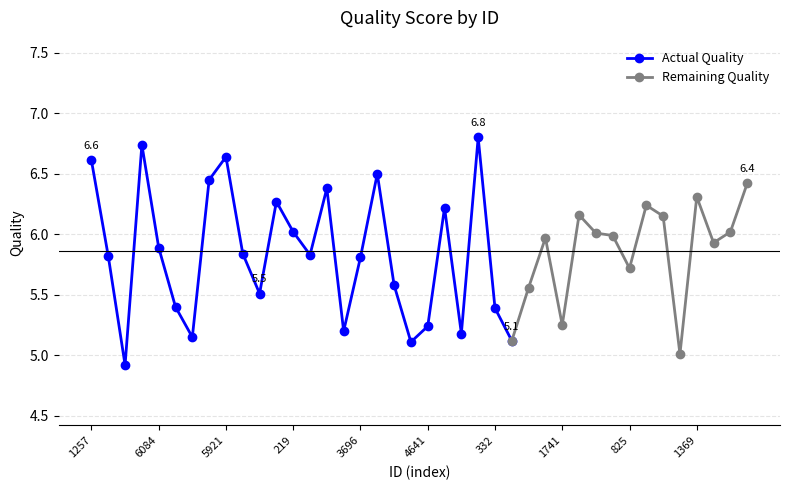

Reading left to right, what are all the values shown in this chart?

1257=6.6	6409=5.8	136=4.9	1631=6.7	6084=5.9	5434=5.4	1094=5.2	5146=6.5	5921=6.6	1076=5.8	616=5.5	4336=6.3	219=6.0	6403=5.8	2397=6.4	5240=5.2	3696=5.8	1070=6.5	5890=5.6	1270=5.1	4641=5.2	5299=6.2	2494=5.2	5276=6.8	332=5.4	3671=5.1	6367=5.6	5681=6.0	1741=5.2	4715=6.2	1114=6.0	4105=6.0	825=5.7	88=6.2	4551=6.2	227=5.0	1369=6.3	3722=5.9	2341=6.0	4882=6.4